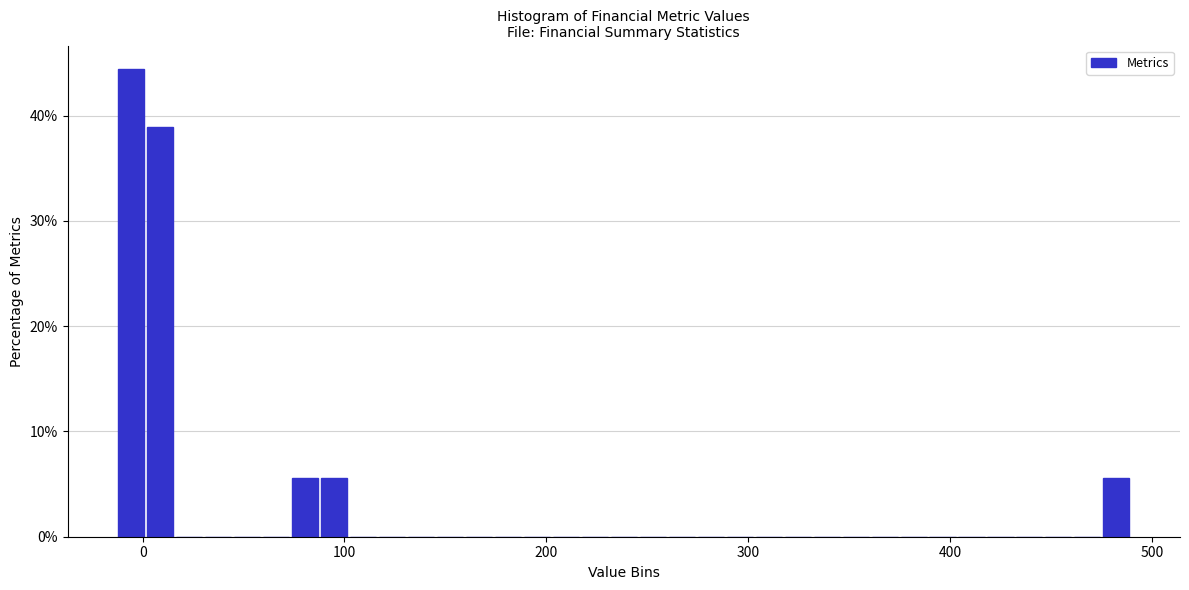

Read against the x-axis, roughly where is the centre of the tallest bar?

-10